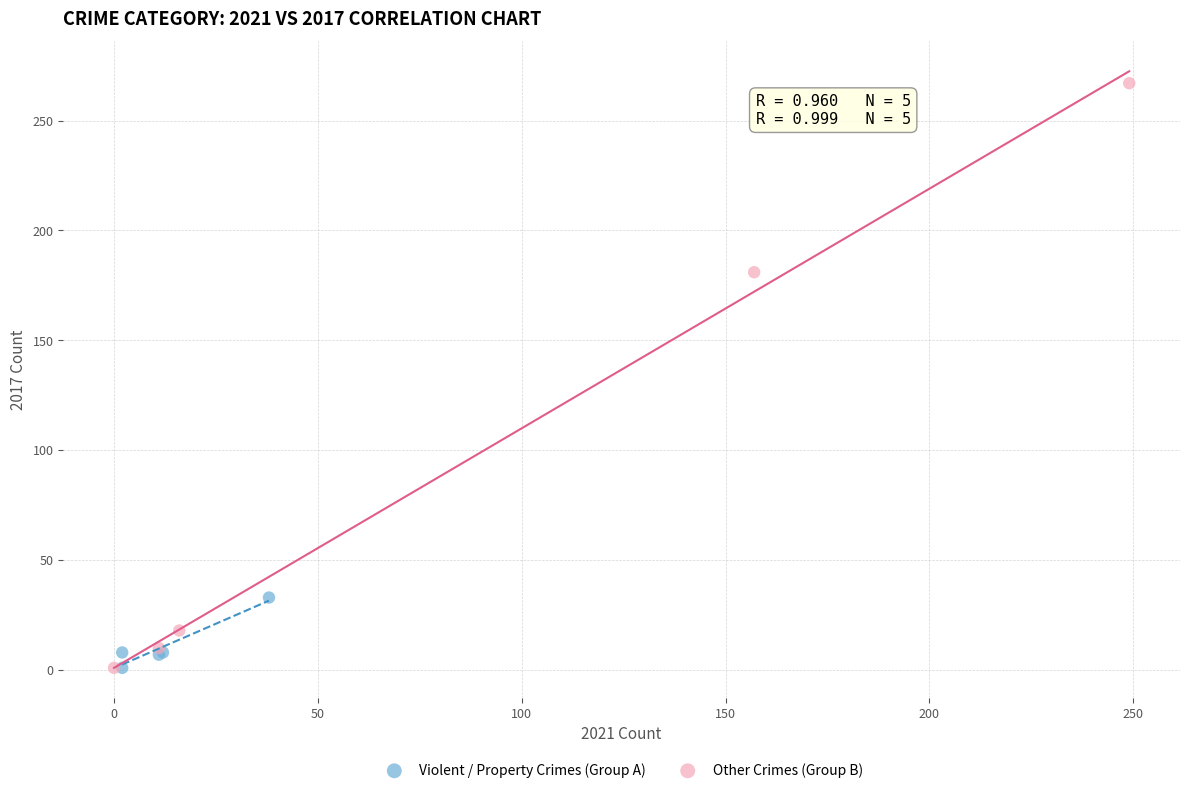

Which series reaches the maximum Y coordinate?

Other Crimes (Group B)